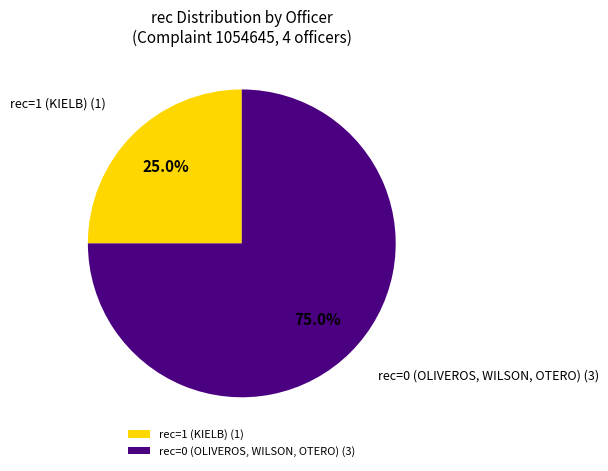

What is the largest slice in the pie chart?

rec=0 (OLIVEROS, WILSON, OTERO) (3)